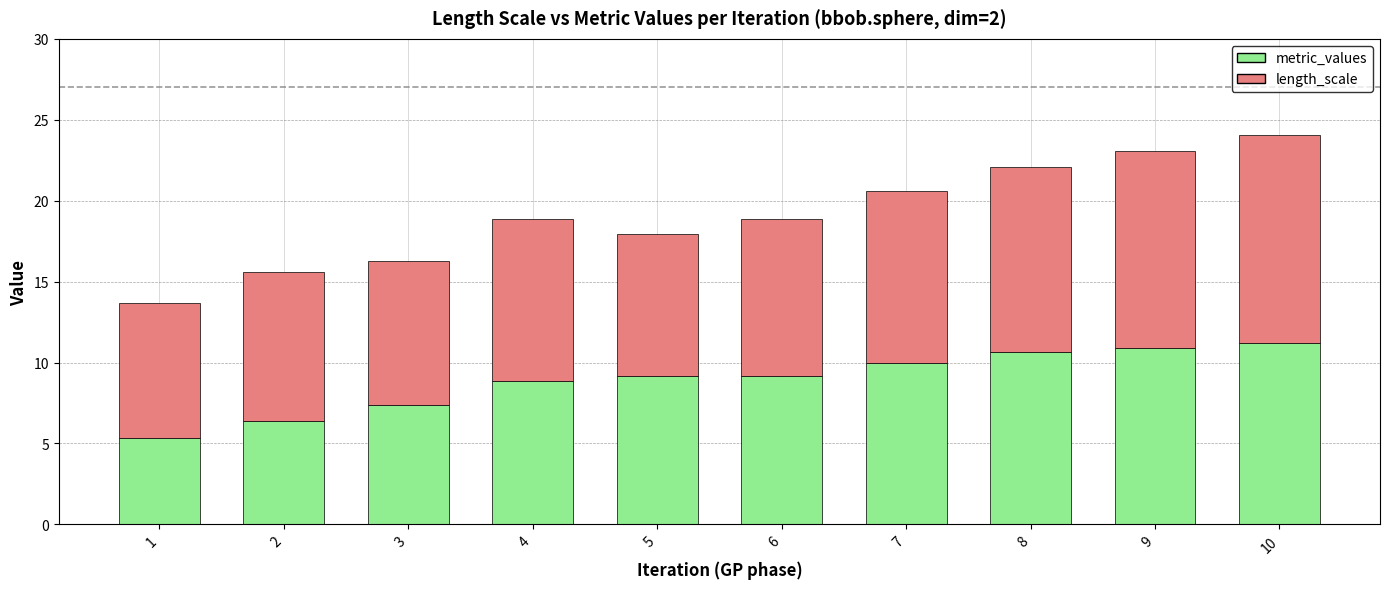

How many data points does each series have?

10